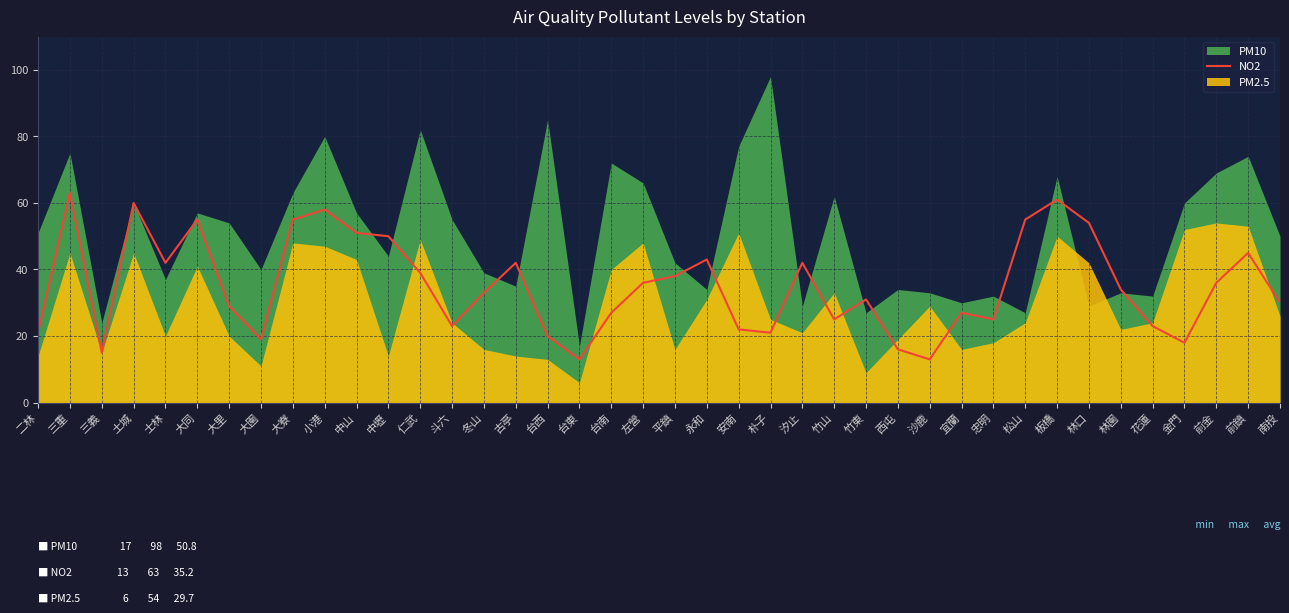

The value at 忠明 is 25. True or false?

True